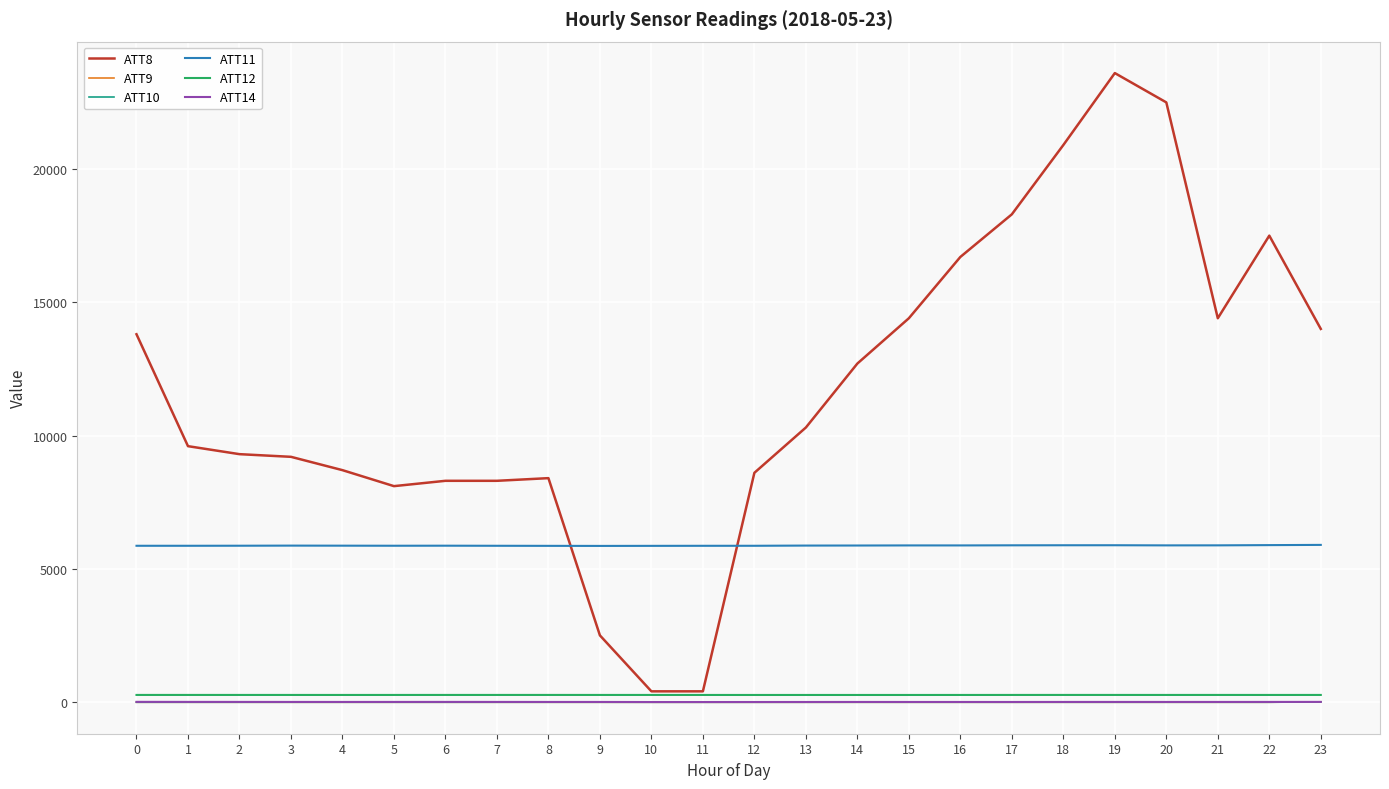

What is the greatest value displayed?

23600.0